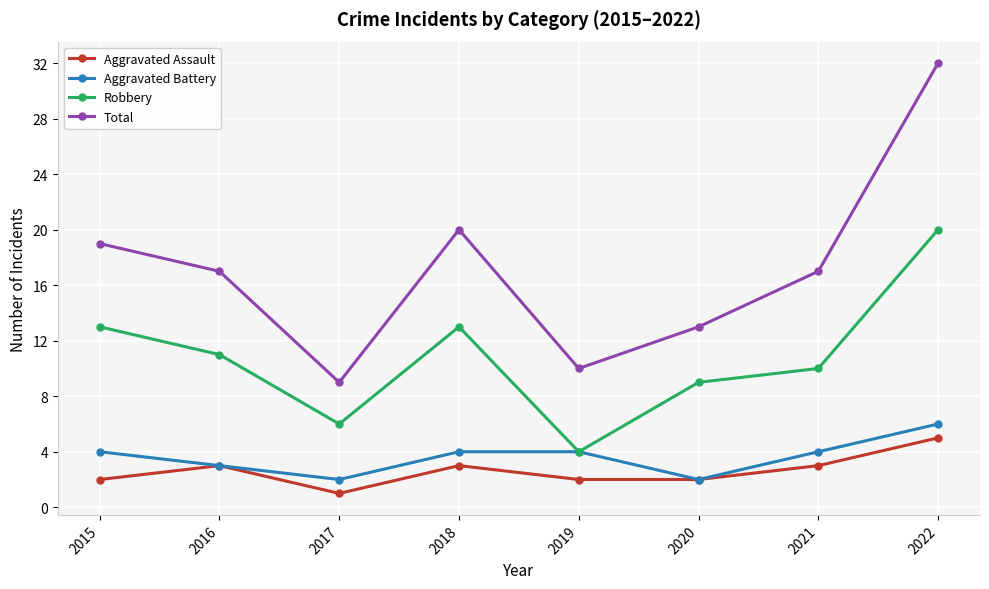

At which label does Aggravated Battery reach its peak?

2022